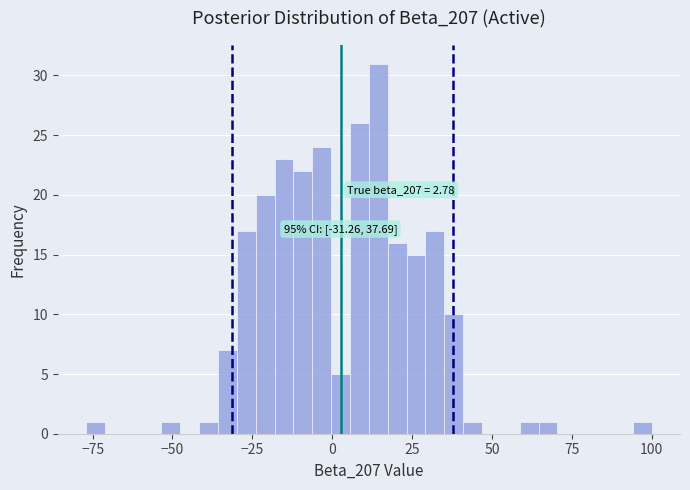

Read against the x-axis, roughly where is the centre of the tallest bar?

15